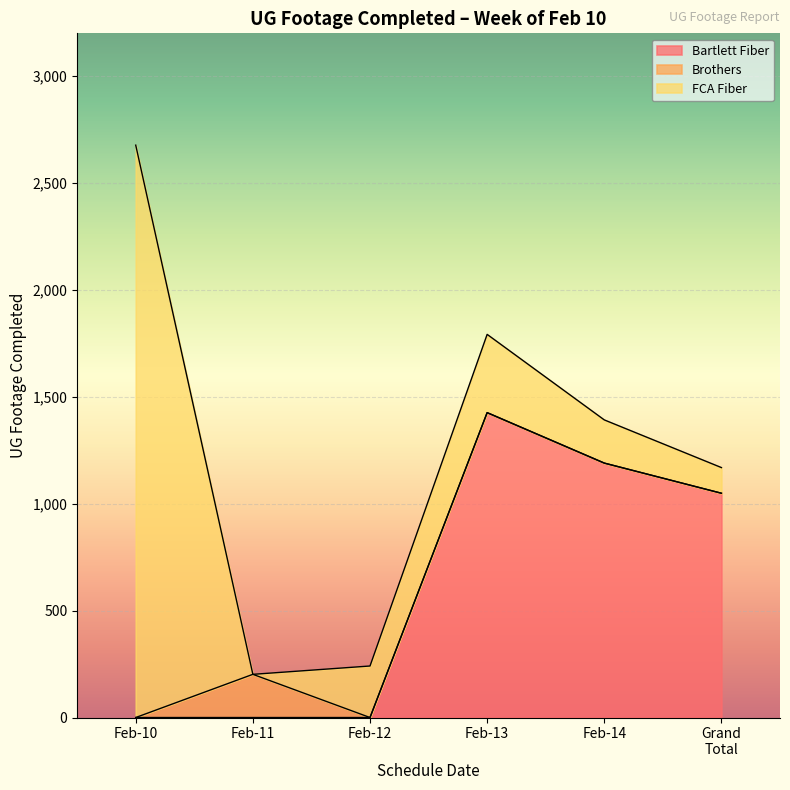

How many data points in Bartlett Fiber are above 1049?

2